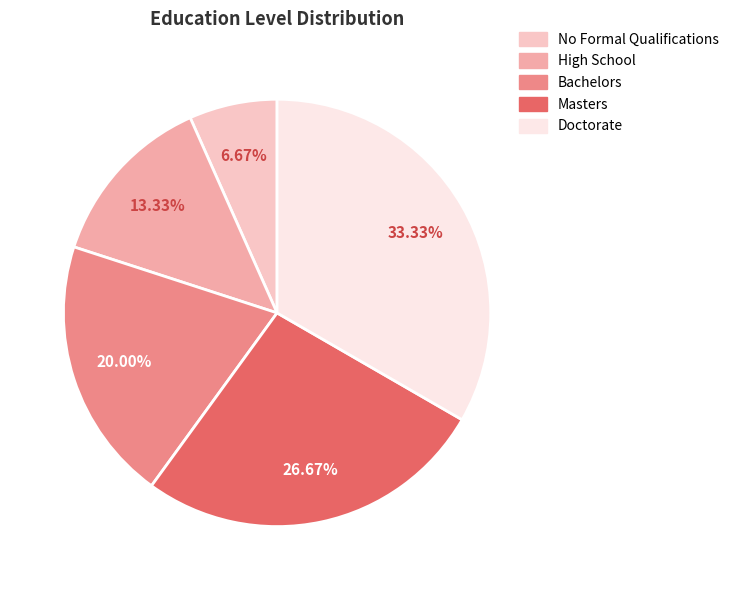

To the nearest percent, what is the difference between the No Formal Qualifications and Bachelors slice percentages?

13%